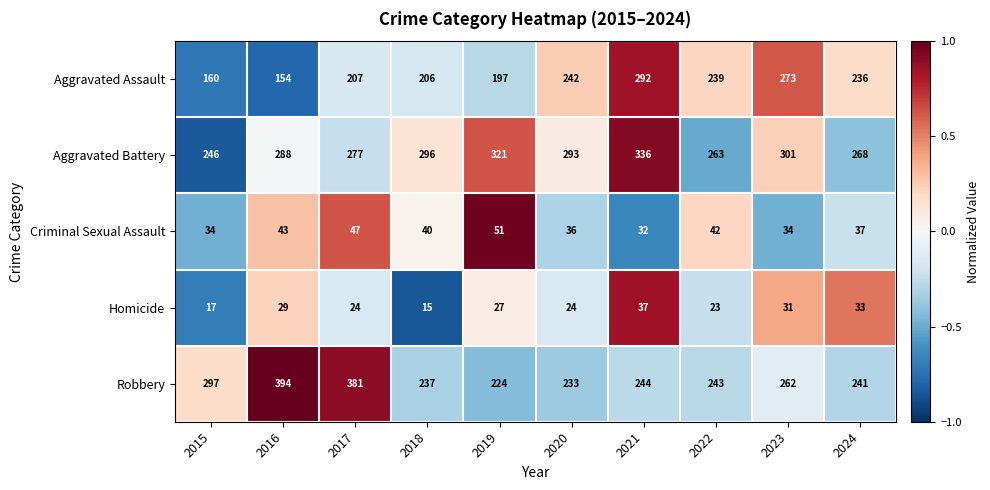

What is the spread (max minus min) of values at 2017?

357